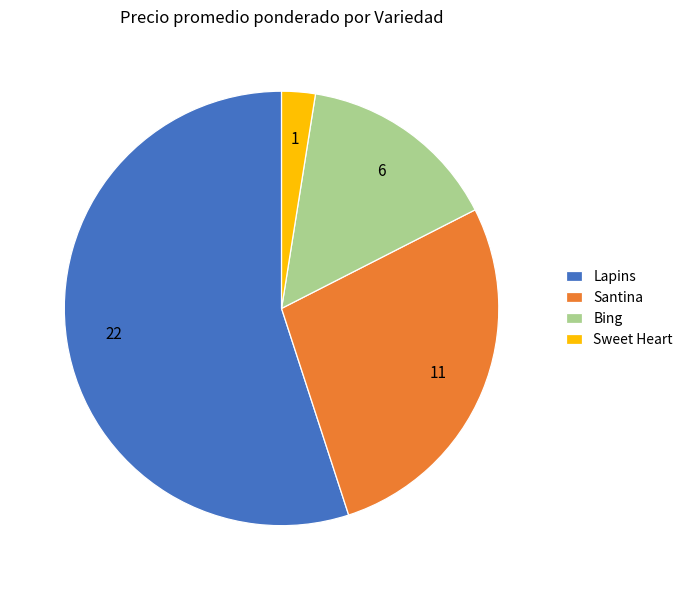

Which category has the biggest portion of the pie?

Lapins